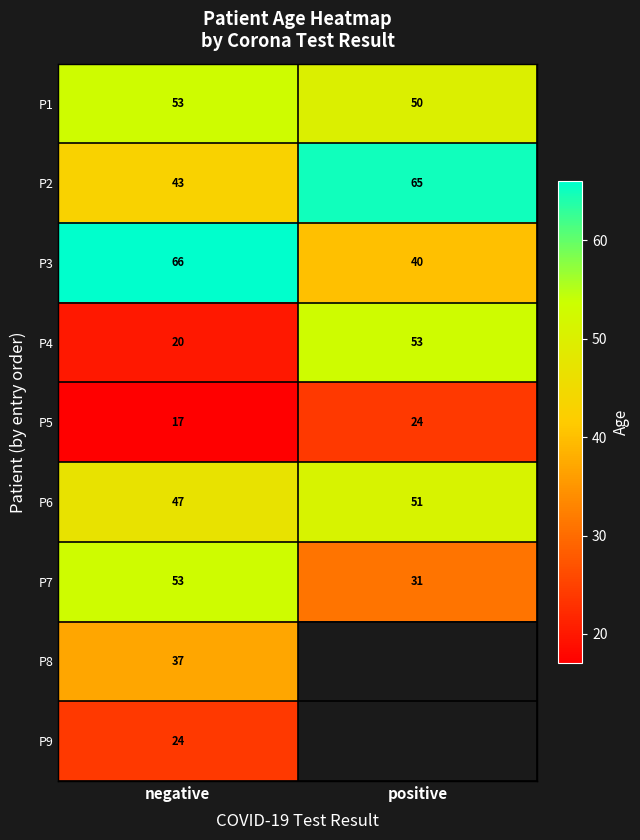

What is the spread (max minus min) of values at negative?

49